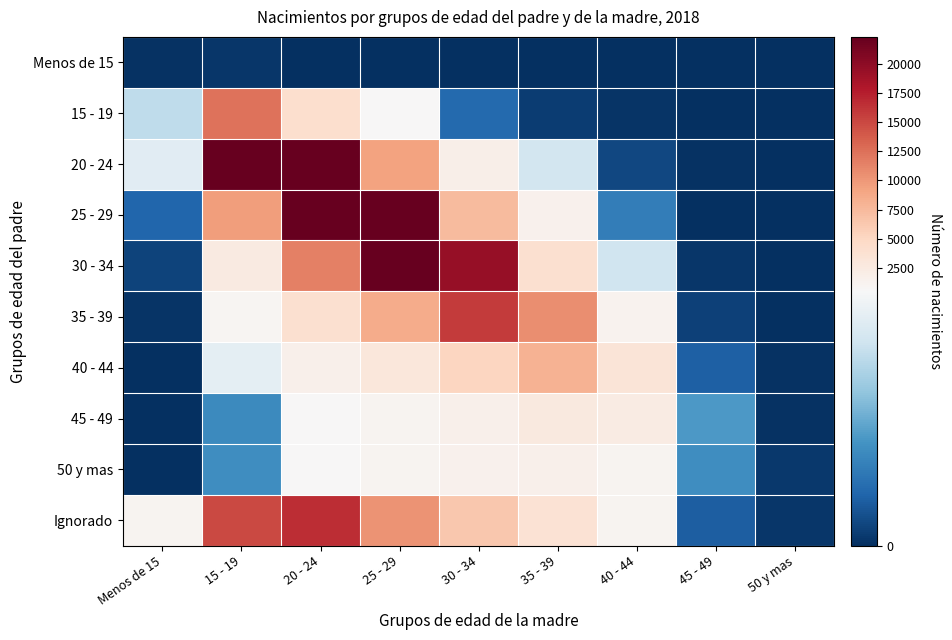

Which category has the highest value across all series?

20 - 24